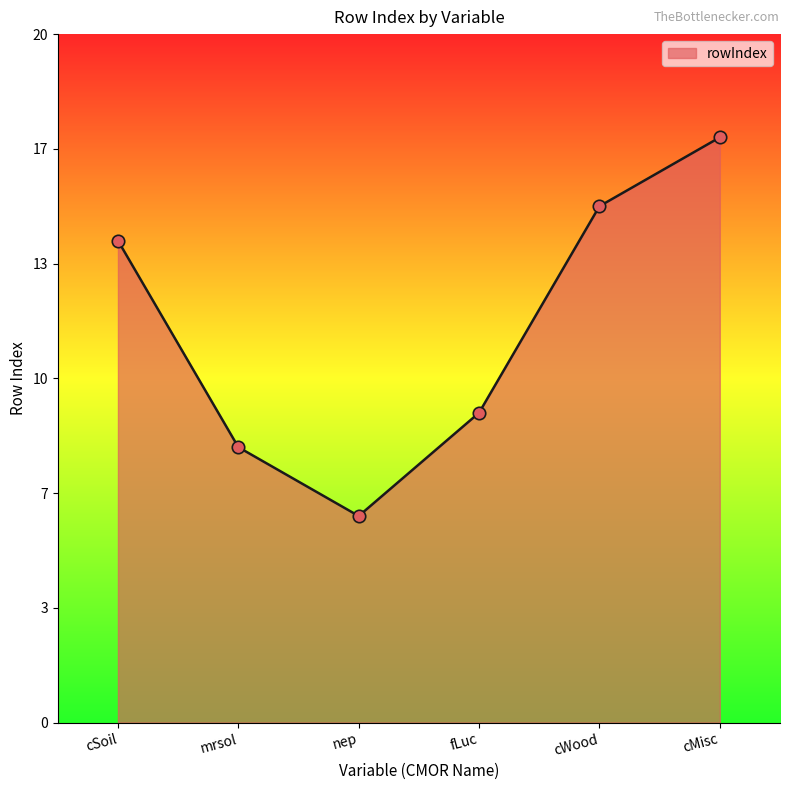

Which has a higher value, nep or fLuc?

fLuc